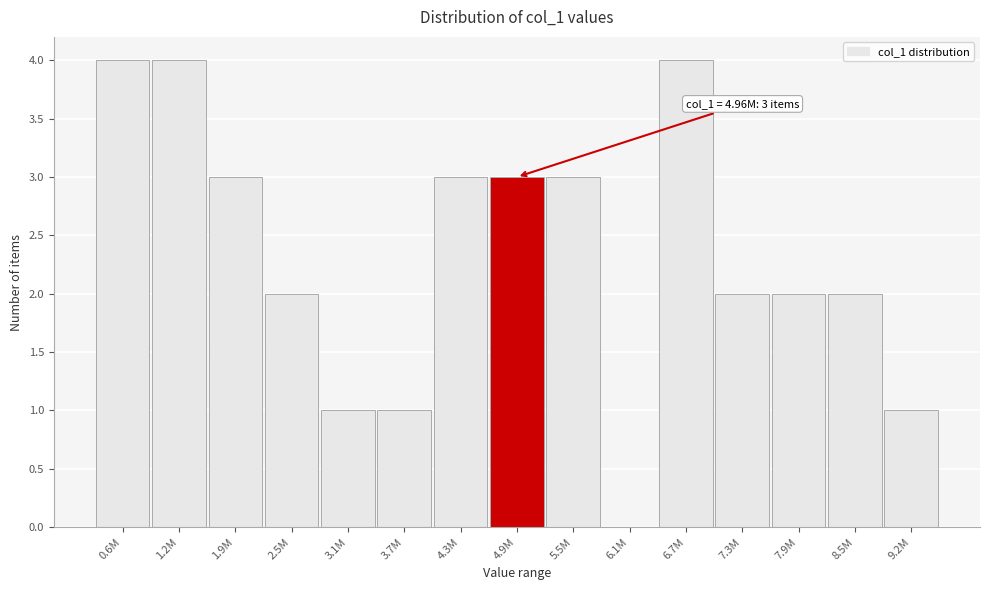

Reading right to left, what are all the values shown in this chart?

9.2M=1	8.5M=2	7.9M=2	7.3M=2	6.7M=4	6.1M=0	5.5M=3	4.9M=3	4.3M=3	3.7M=1	3.1M=1	2.5M=2	1.9M=3	1.2M=4	0.6M=4